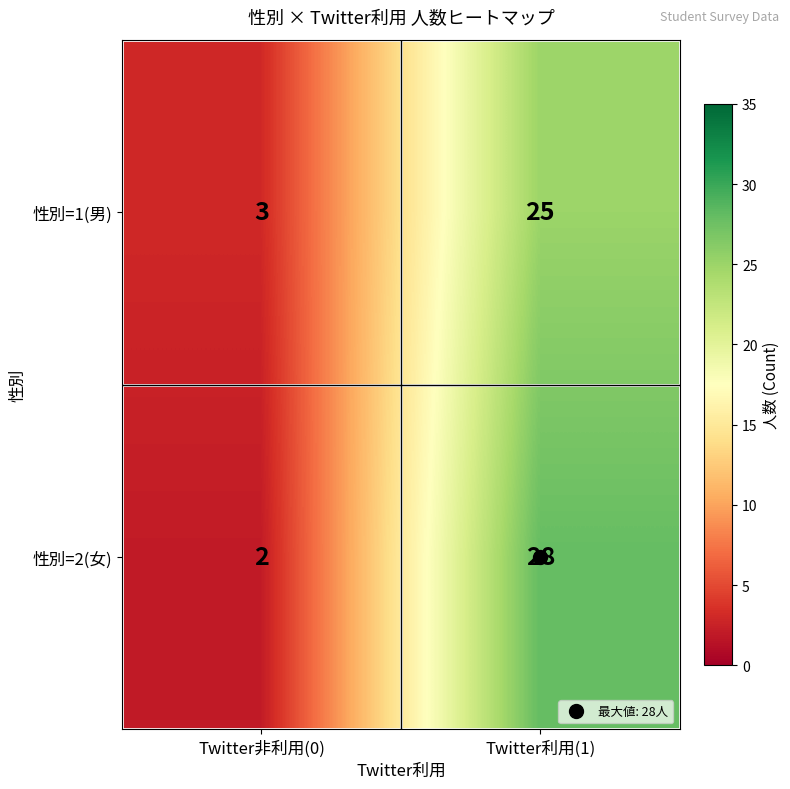

Which series has the largest range (max minus min)?

性別=2(女)